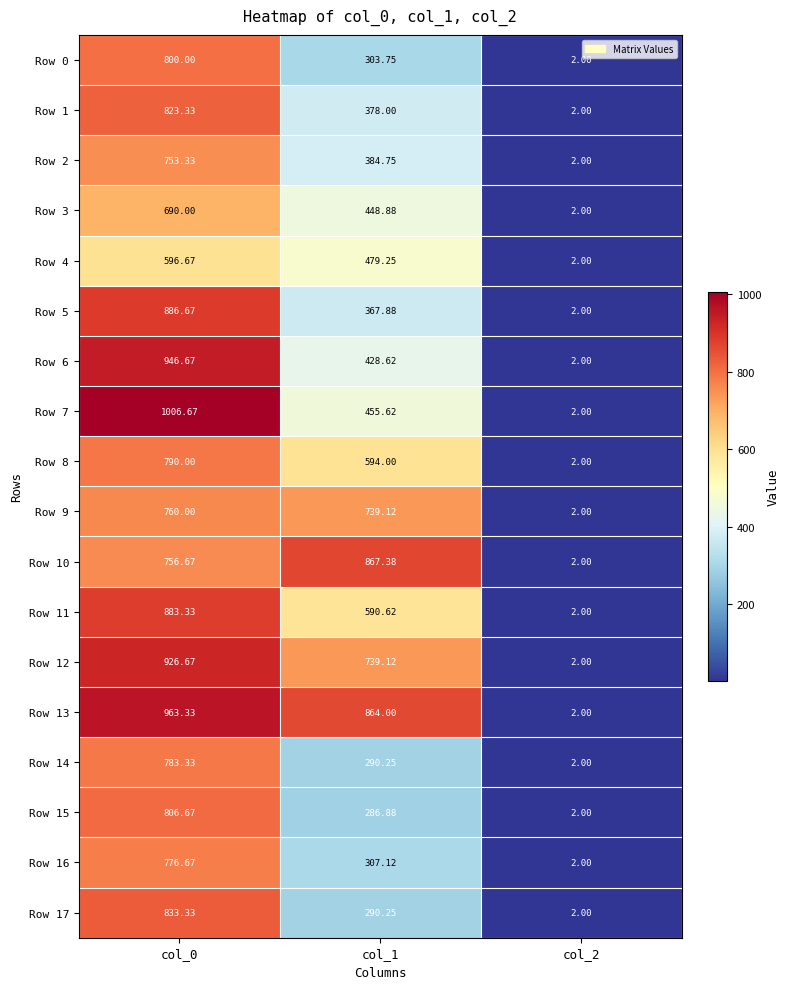

What is the maximum value shown in the chart?

1006.7